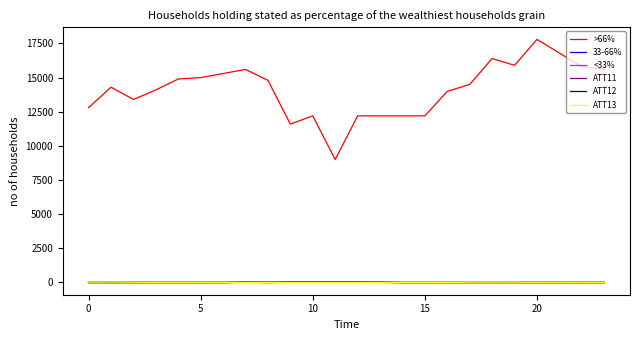

Which series has the widest spread of values?

>66%